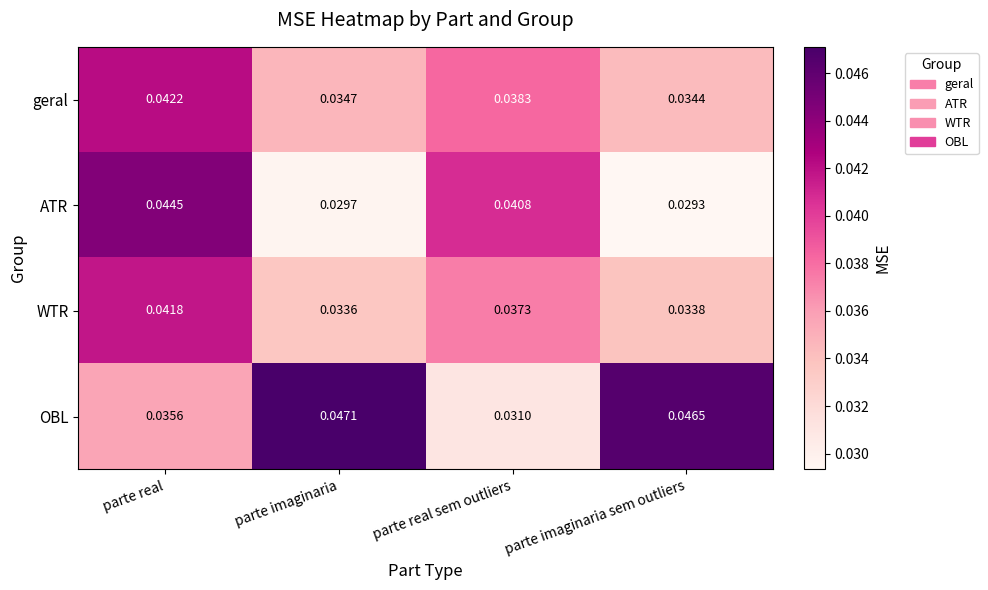

What is the total value across all series at parte imaginaria?

0.1